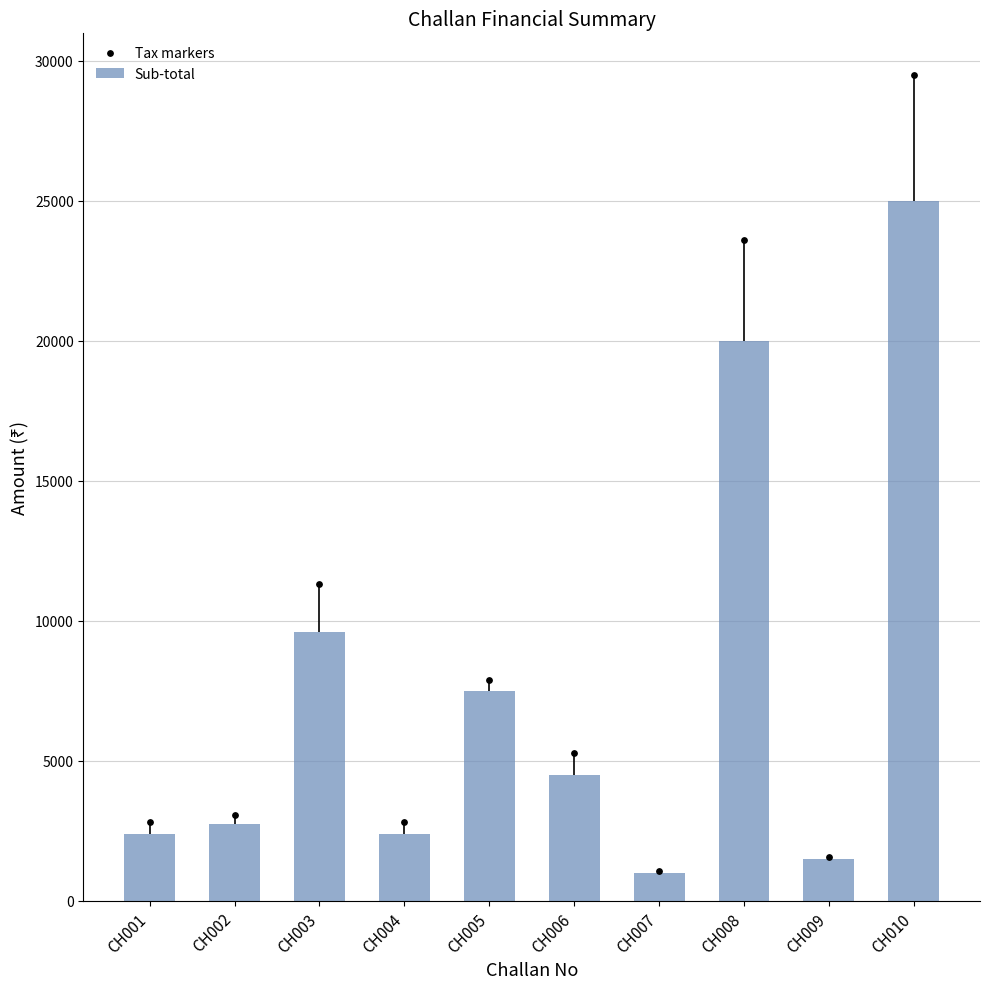

Which series reaches the maximum Y coordinate?

Tax markers